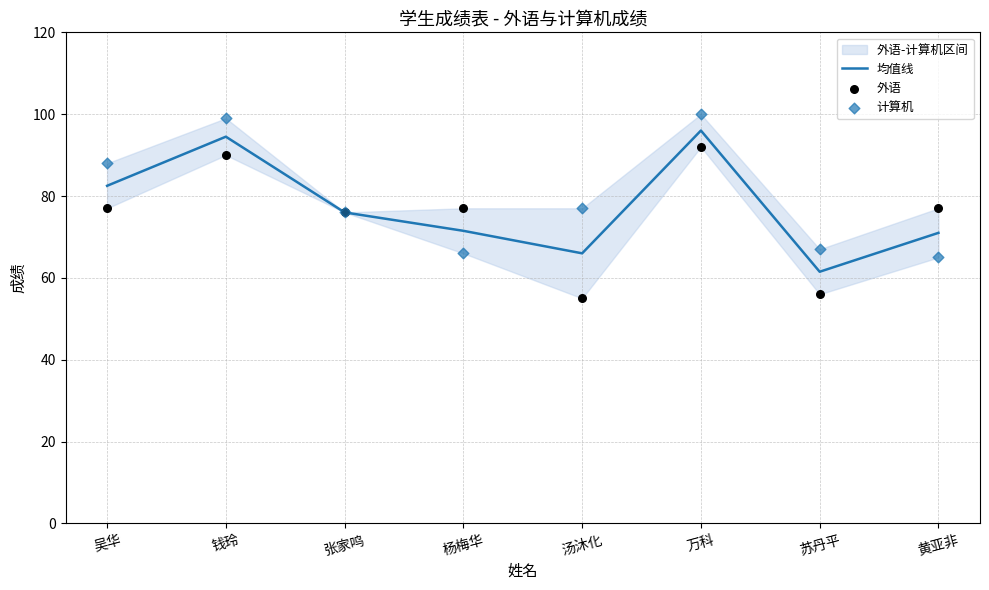

Which series has the largest total across all categories?

计算机